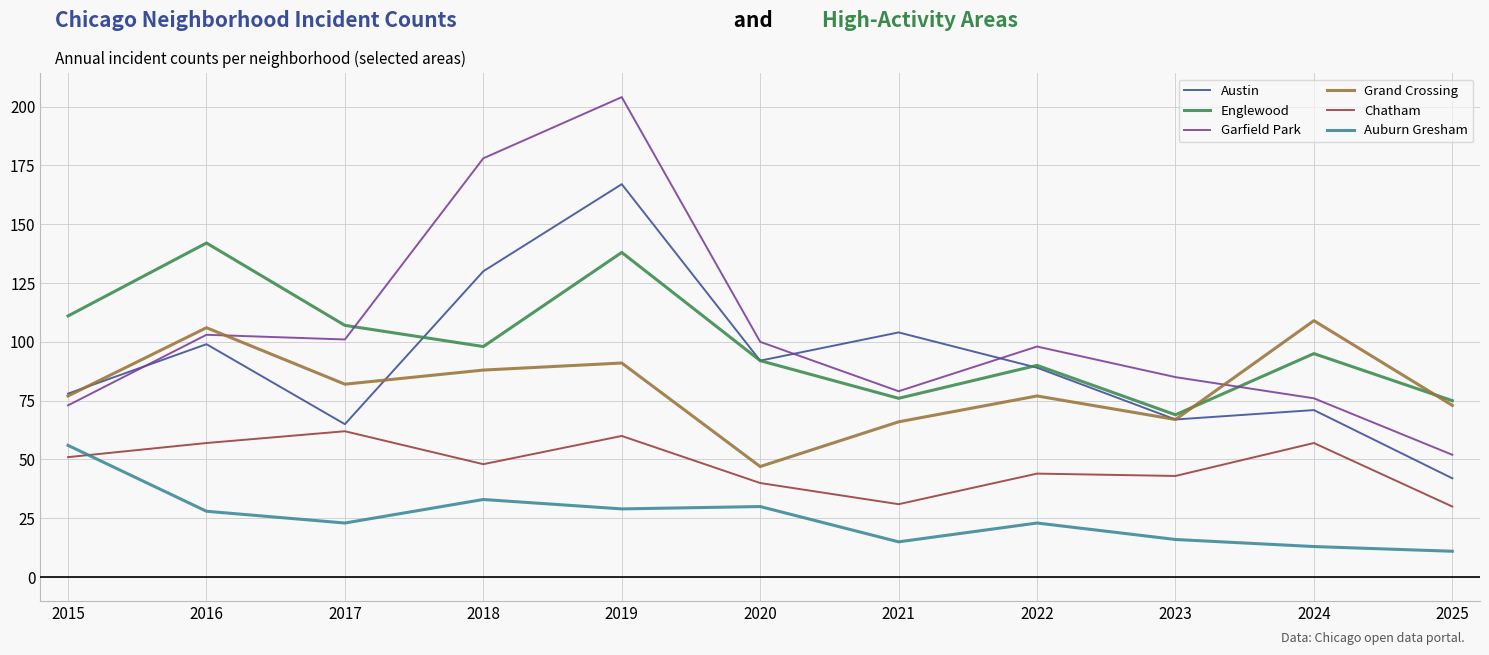

How many lines are shown in the chart?

6